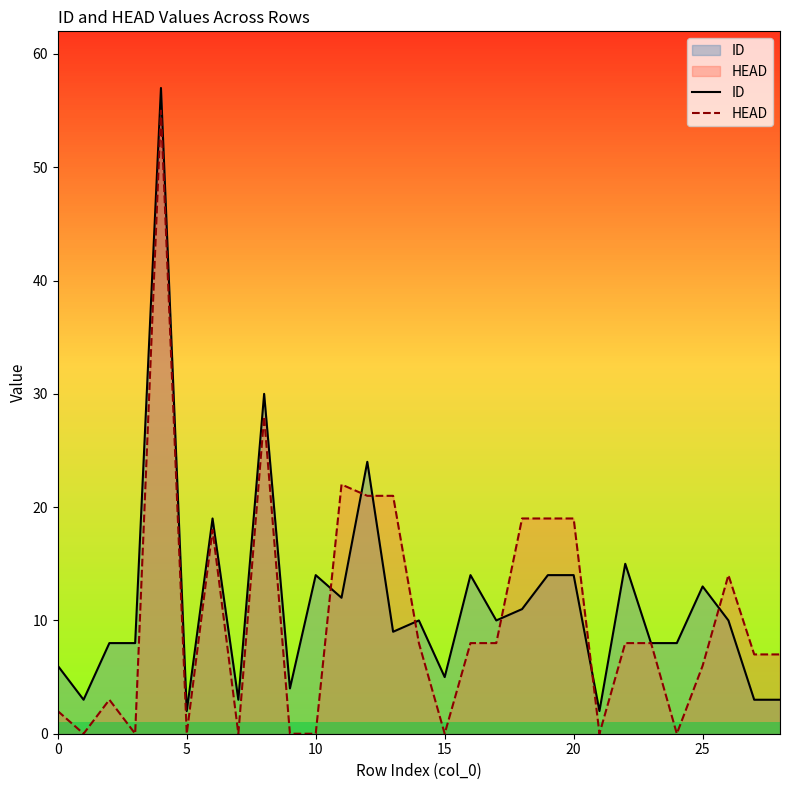

After their last crossing, which series has the higher values: ID or HEAD?

HEAD